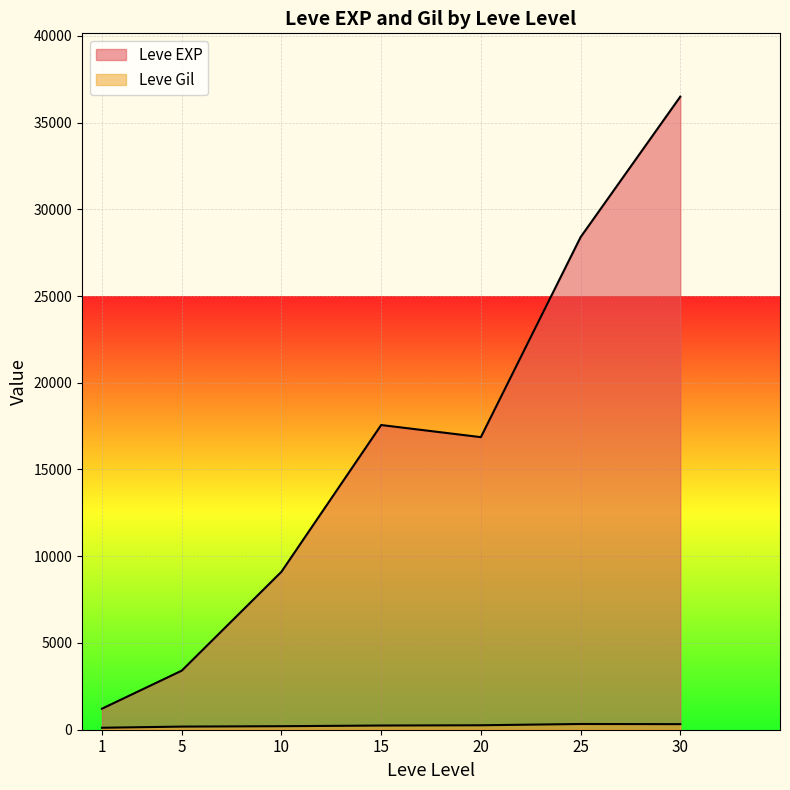

True or false: Leve EXP and Leve Gil cross at least once.

False